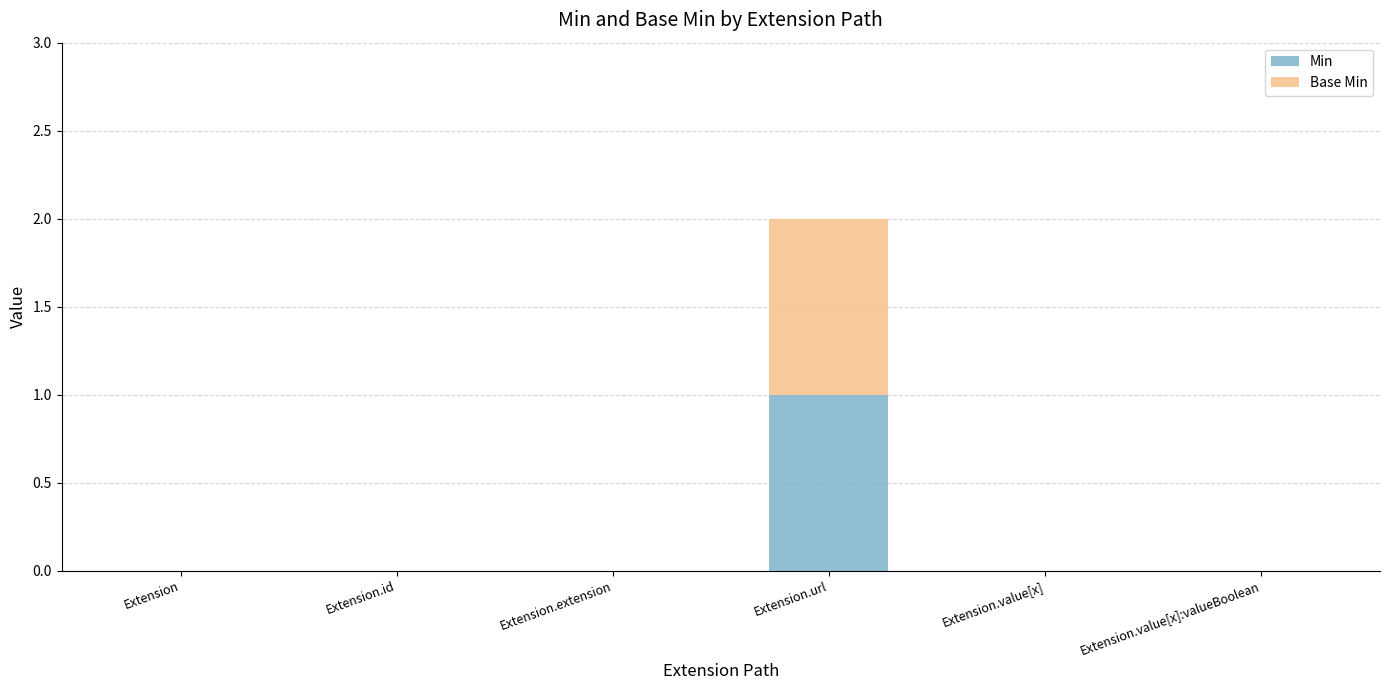

Is it true that Min equals 1 at Extension.value[x]:valueBoolean?

False